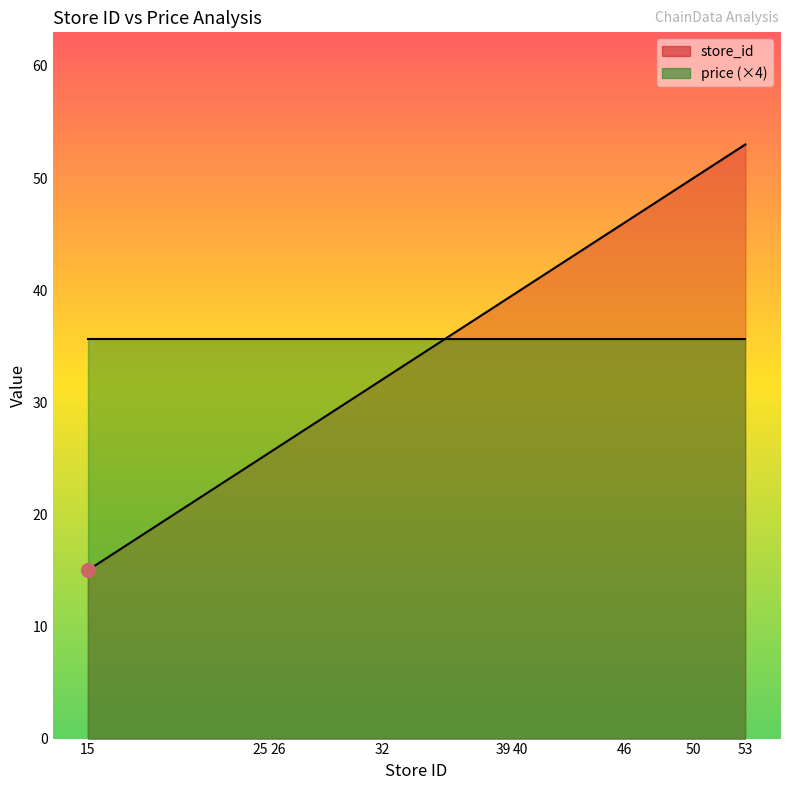

What is the smallest value displayed?

15